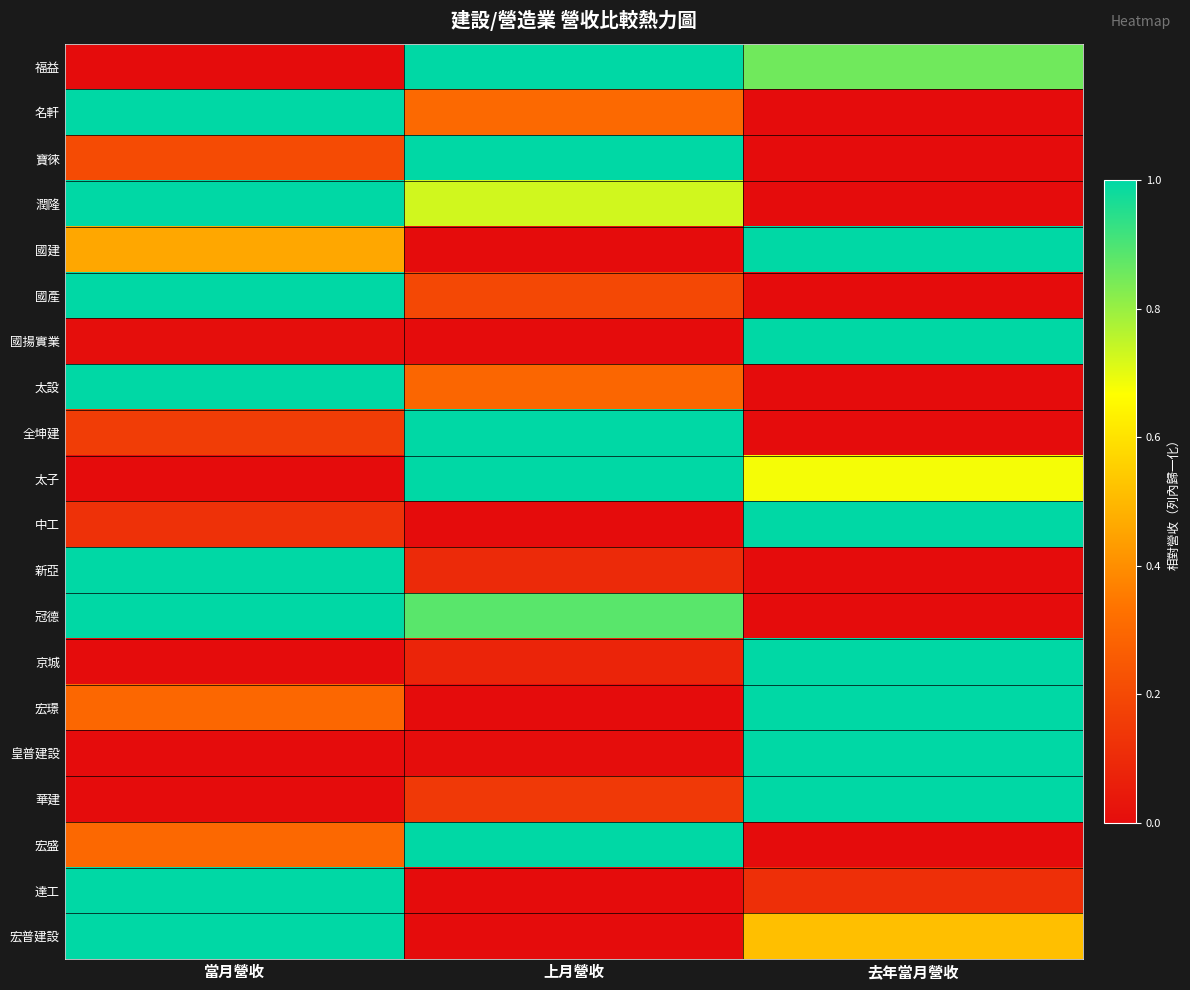

Reading right to left, transcribe all the data shown in this chart.

福益: 去年當月營收=0.9	上月營收=1.0	當月營收=0.0
名軒: 去年當月營收=0.0	上月營收=0.3	當月營收=1.0
寶徠: 去年當月營收=0.0	上月營收=1.0	當月營收=0.2
潤隆: 去年當月營收=0.0	上月營收=0.7	當月營收=1.0
國建: 去年當月營收=1.0	上月營收=0.0	當月營收=0.5
國產: 去年當月營收=0.0	上月營收=0.2	當月營收=1.0
國揚實業: 去年當月營收=1.0	上月營收=0.0	當月營收=0.0
太設: 去年當月營收=0.0	上月營收=0.3	當月營收=1.0
全坤建: 去年當月營收=0.0	上月營收=1.0	當月營收=0.2
太子: 去年當月營收=0.7	上月營收=1.0	當月營收=0.0
中工: 去年當月營收=1.0	上月營收=0.0	當月營收=0.1
新亞: 去年當月營收=0.0	上月營收=0.1	當月營收=1.0
冠德: 去年當月營收=0.0	上月營收=0.9	當月營收=1.0
京城: 去年當月營收=1.0	上月營收=0.1	當月營收=0.0
宏璟: 去年當月營收=1.0	上月營收=0.0	當月營收=0.3
皇普建設: 去年當月營收=1.0	上月營收=0.0	當月營收=0.0
華建: 去年當月營收=1.0	上月營收=0.1	當月營收=0.0
宏盛: 去年當月營收=0.0	上月營收=1.0	當月營收=0.3
達工: 去年當月營收=0.1	上月營收=0.0	當月營收=1.0
宏普建設: 去年當月營收=0.5	上月營收=0.0	當月營收=1.0